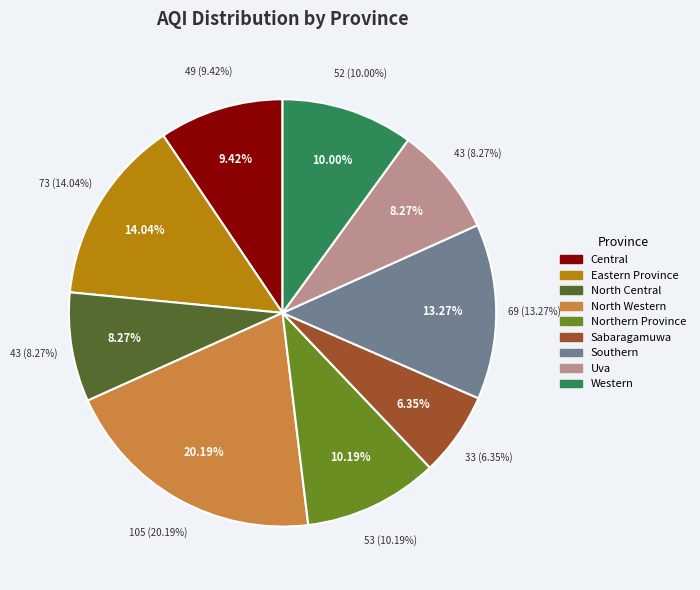

Do Sabaragamuwa and Southern together represent more than half of the pie?

No